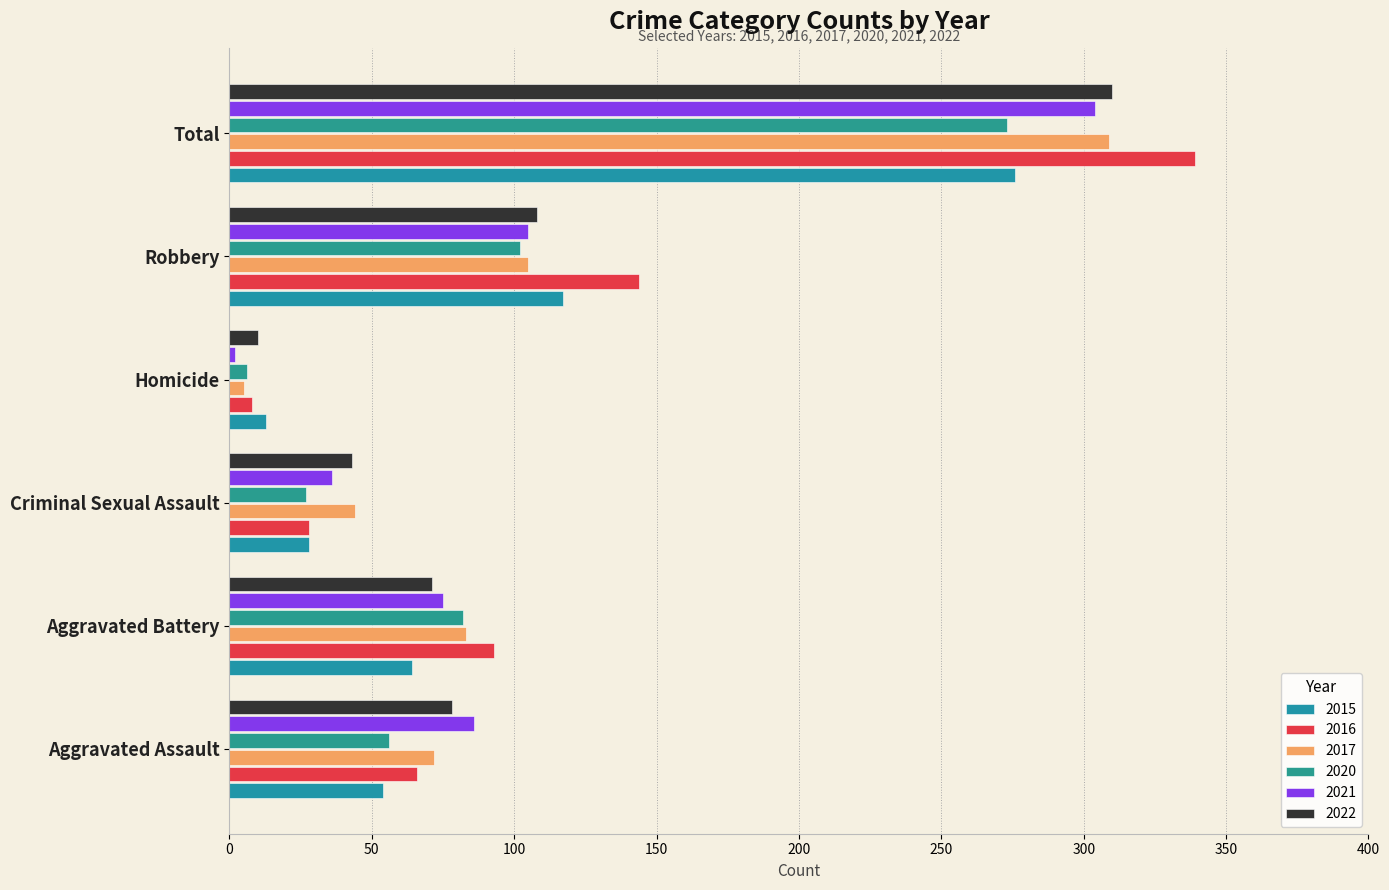

How many data points does each series have?

6